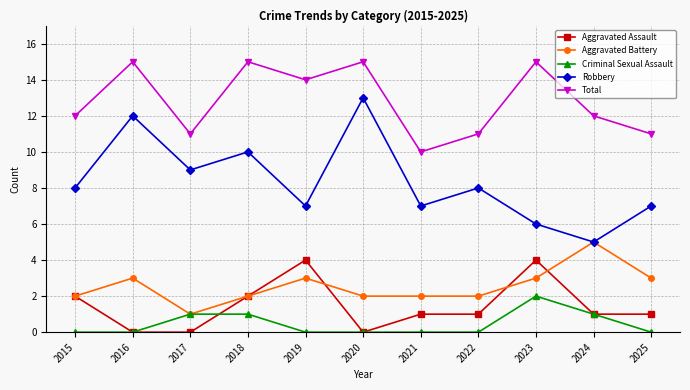

What is the difference between the Aggravated Assault values at 2025 and 2015?

1